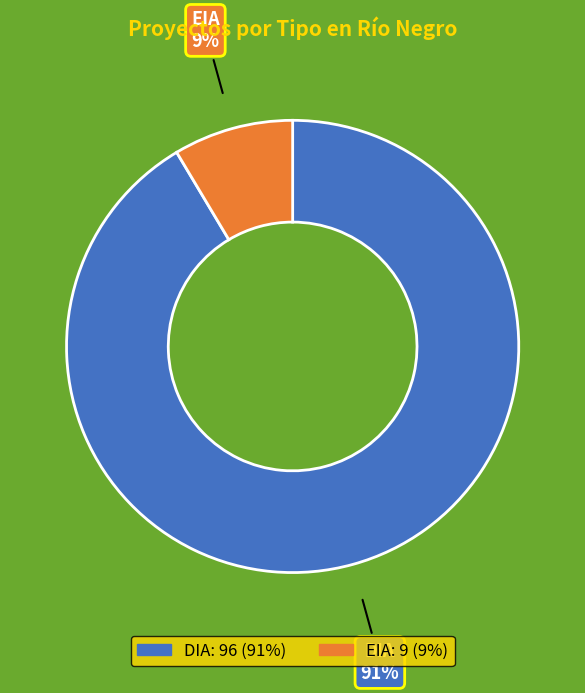

Which slice is the smallest?

EIA